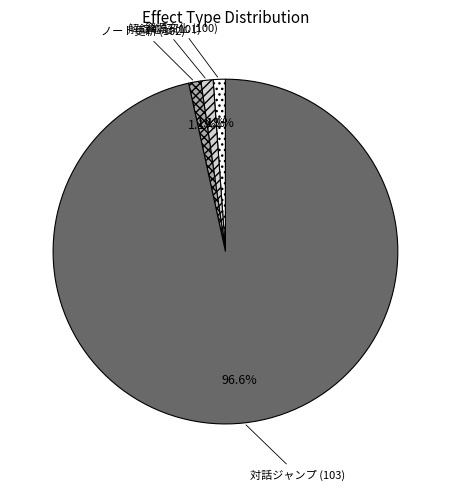

Does 解錠笔記 (101) represent more than half of the total?

No